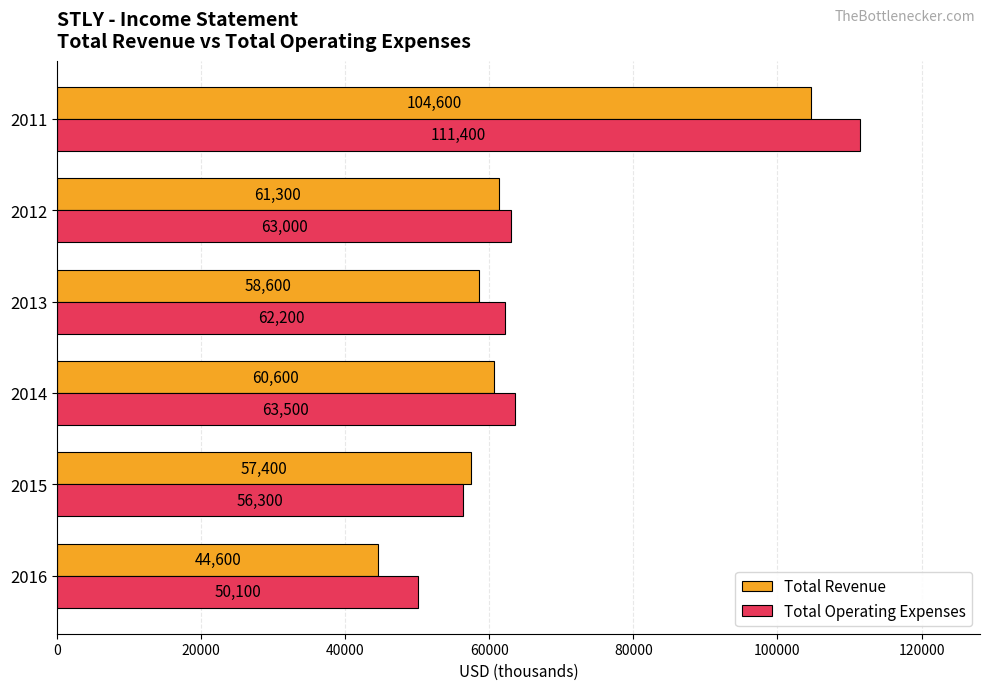

What is the highest value of the Total Revenue series?

104600